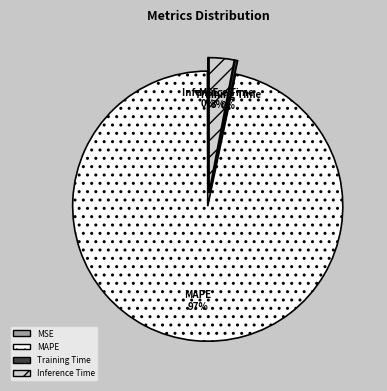

What is the change in value from MAPE to Inference Time?

-32.0